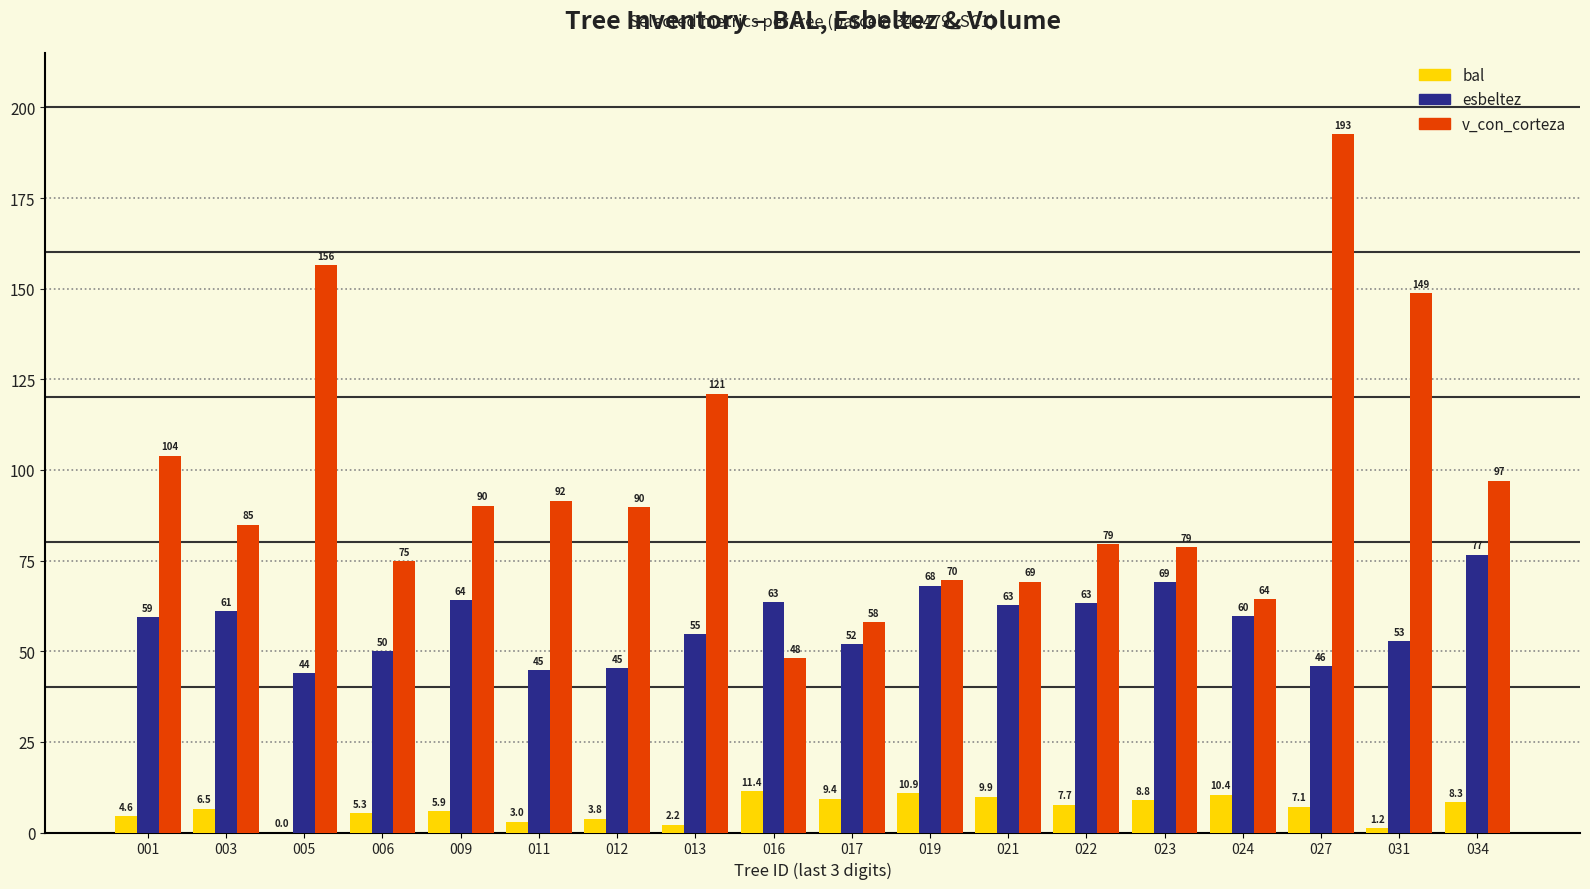

What is the maximum value shown in the chart?

192.7